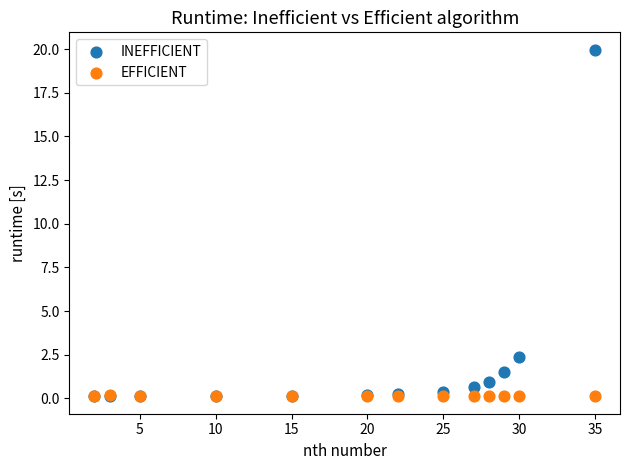

In the INEFFICIENT series, what Y value is closest to 10?

2.4